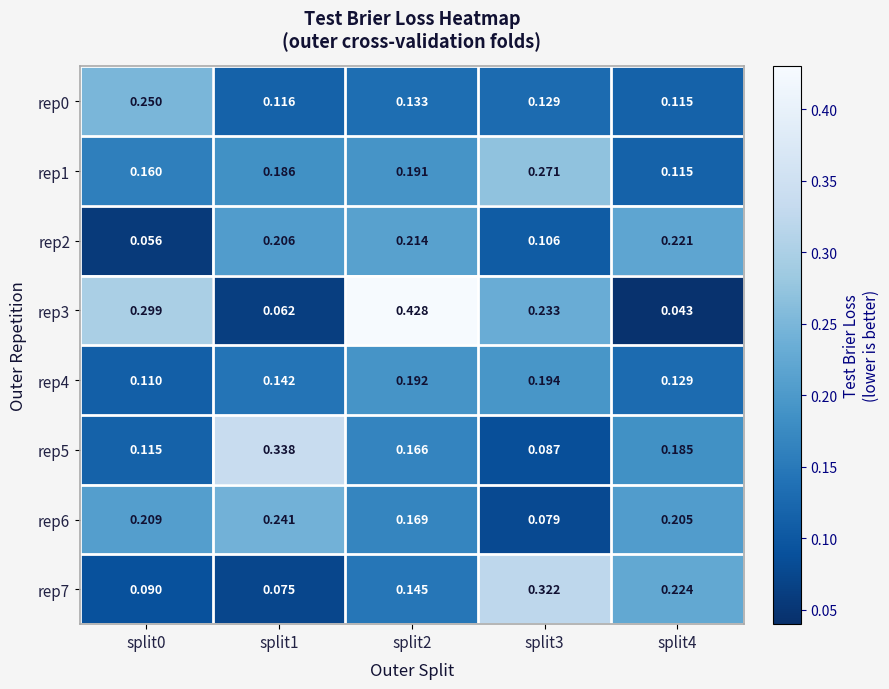

Is the value of rep5 at split3 greater than the value of rep0 at split4?

No